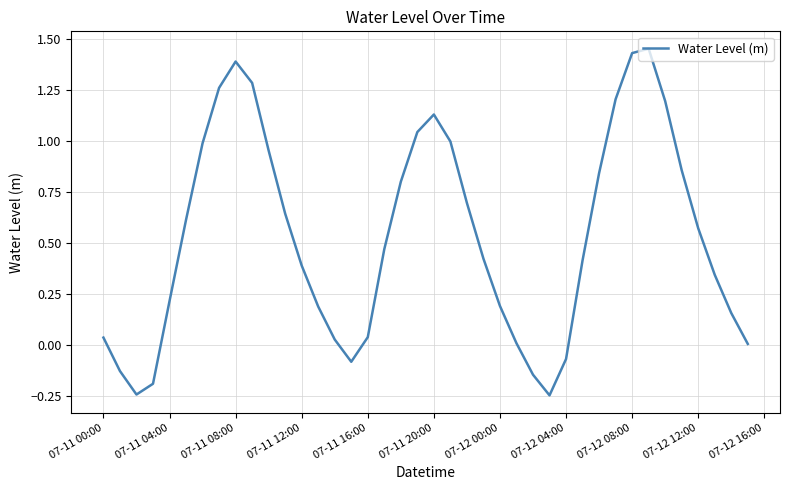

What is the difference between the maximum and minimum values?

1.7